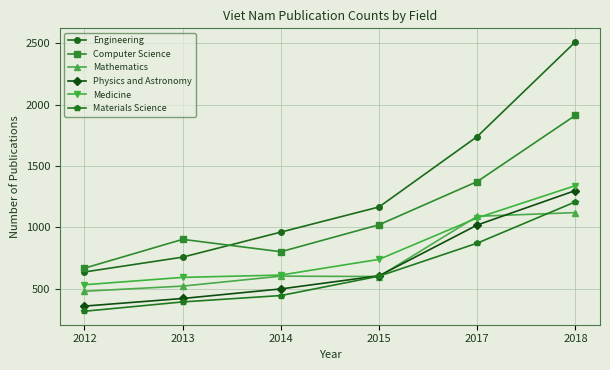

At which category does Computer Science reach its first local peak?

2013